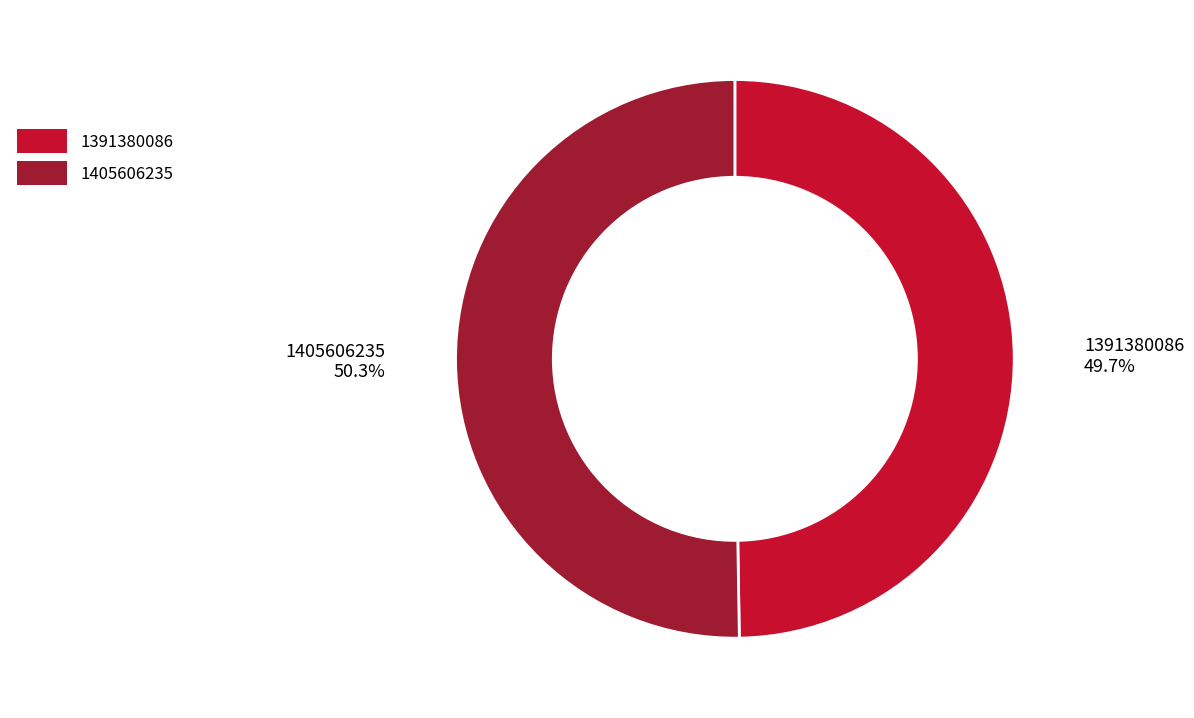

Combined, what portion of the pie is 1391380086 and 1405606235?

100.0%